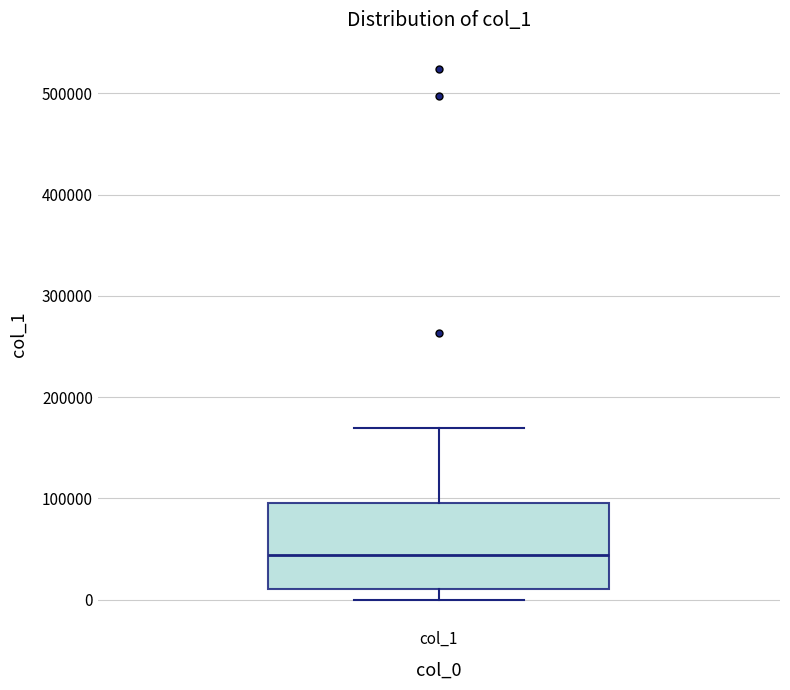

Read this box plot against the y-axis: the position of the median line, the range covered by the box, and the ends of both whiskers. The values are not printed on the chart, so give them approximately, as read against the axis.

median 40000, box 10000 to 100000, whiskers 0 to 170000